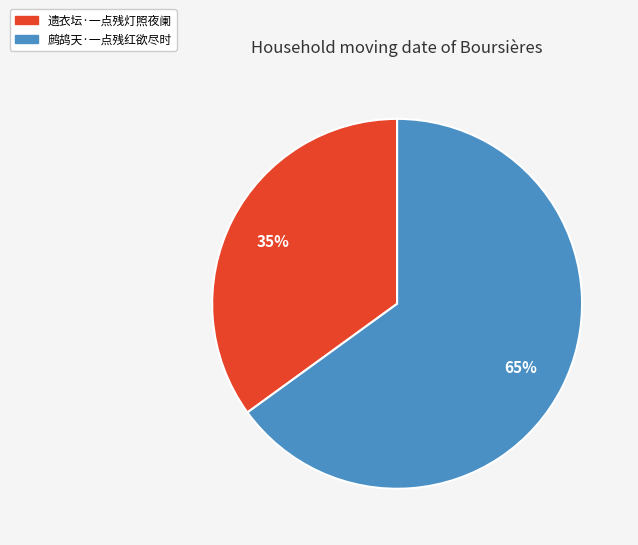

To the nearest percent, what is the difference between the largest and smallest slice percentages?

30%